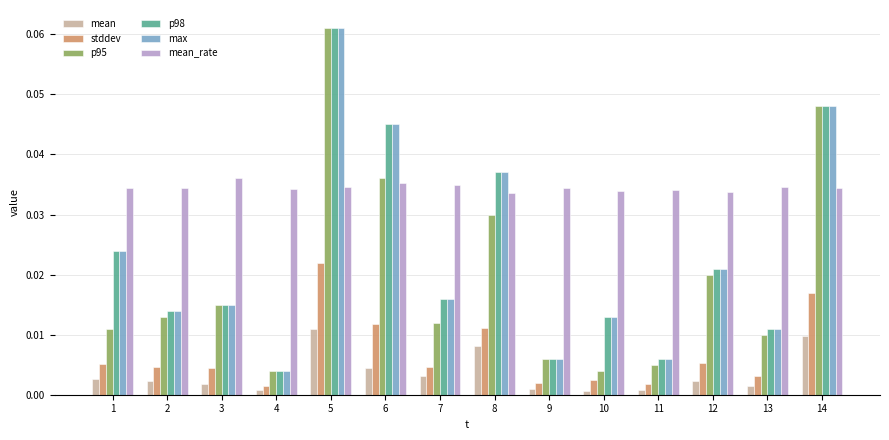

At which category does the chart reach its peak across all series?

5